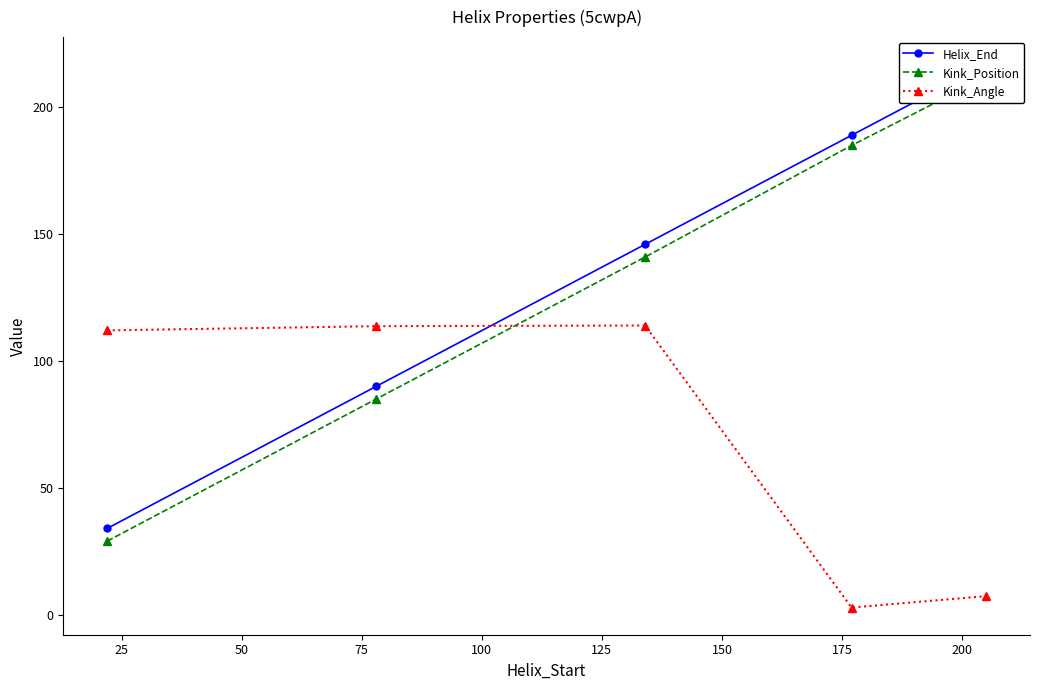

What is the difference between the second highest and second lowest values in the Kink_Angle series?

106.4